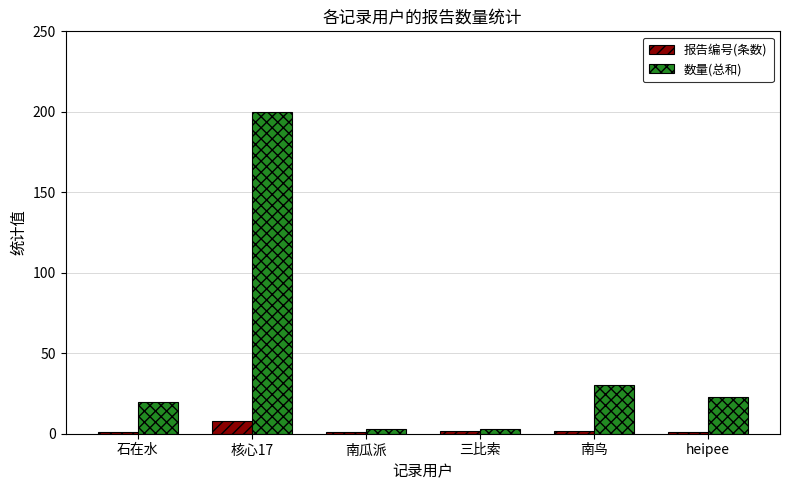

What is the total value across all series at 南鸟?

32